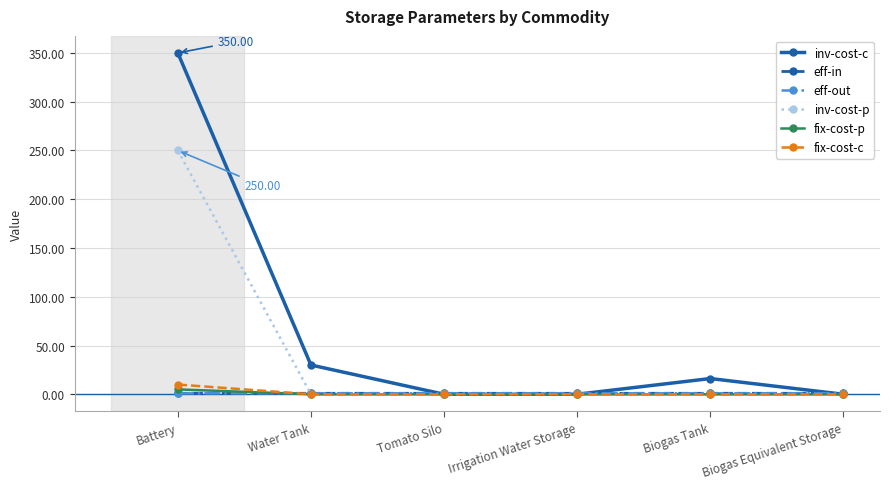

Where is inv-cost-p nearest to the value 125?

Battery